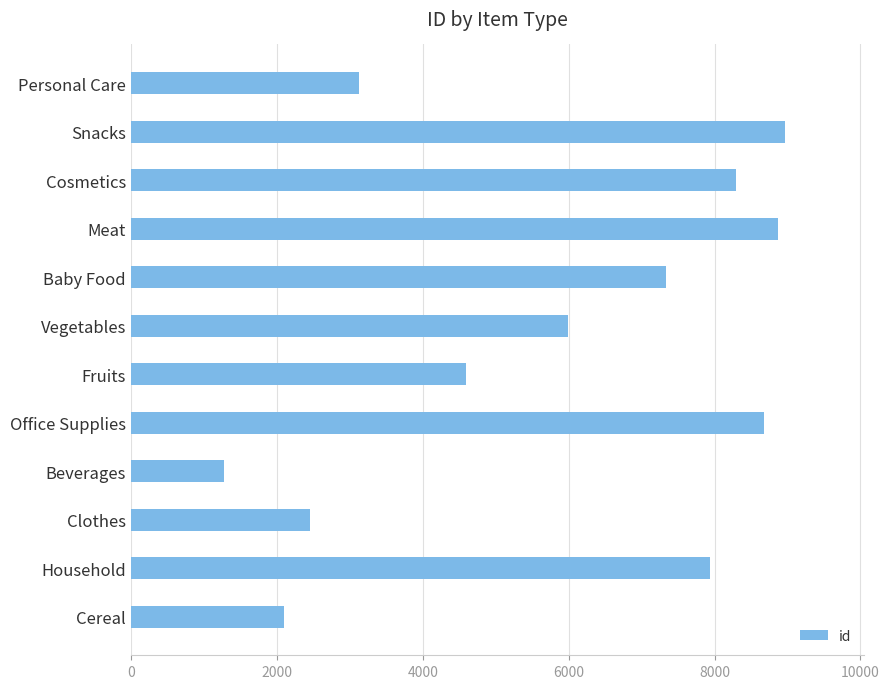

Does the chart contain any negative values?

No